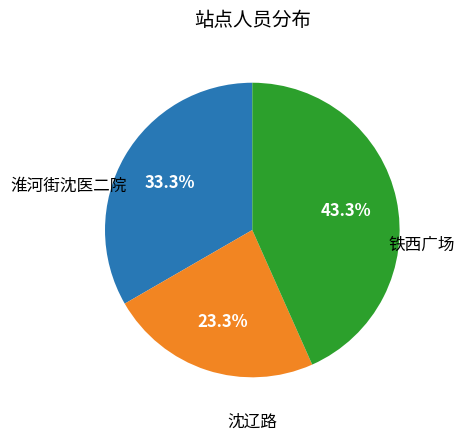

Count the number of slices in the pie.

3